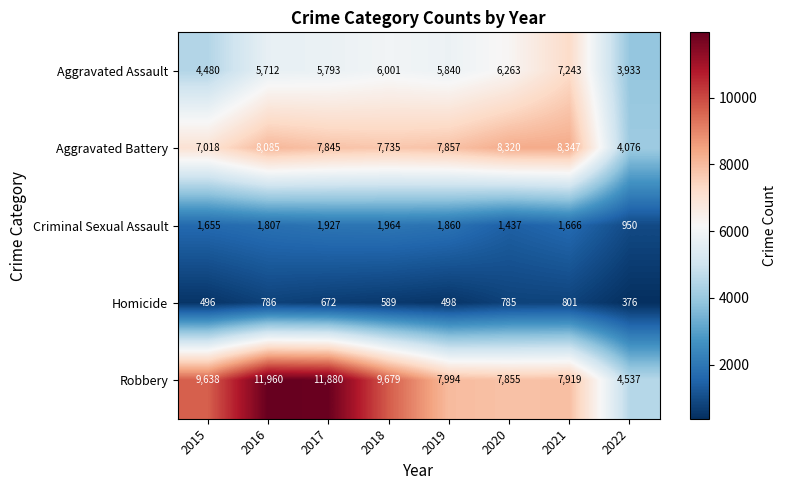

List the series in order of their peak value, highest first.

Robbery, Aggravated Battery, Aggravated Assault, Criminal Sexual Assault, Homicide